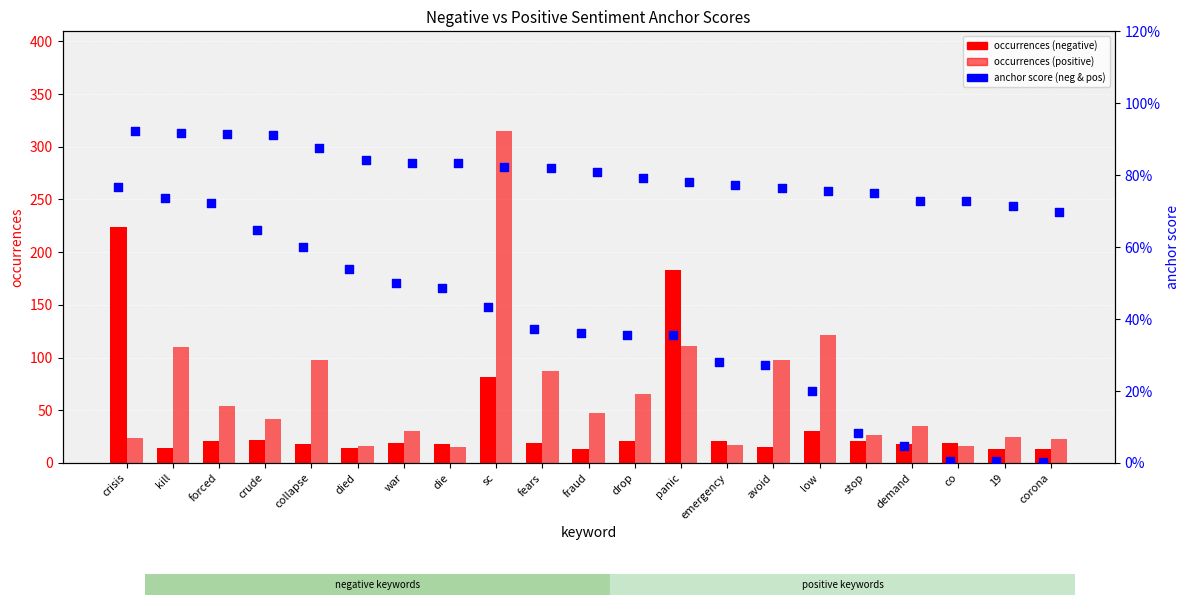

Which series reaches the minimum Y coordinate?

negative anchor score